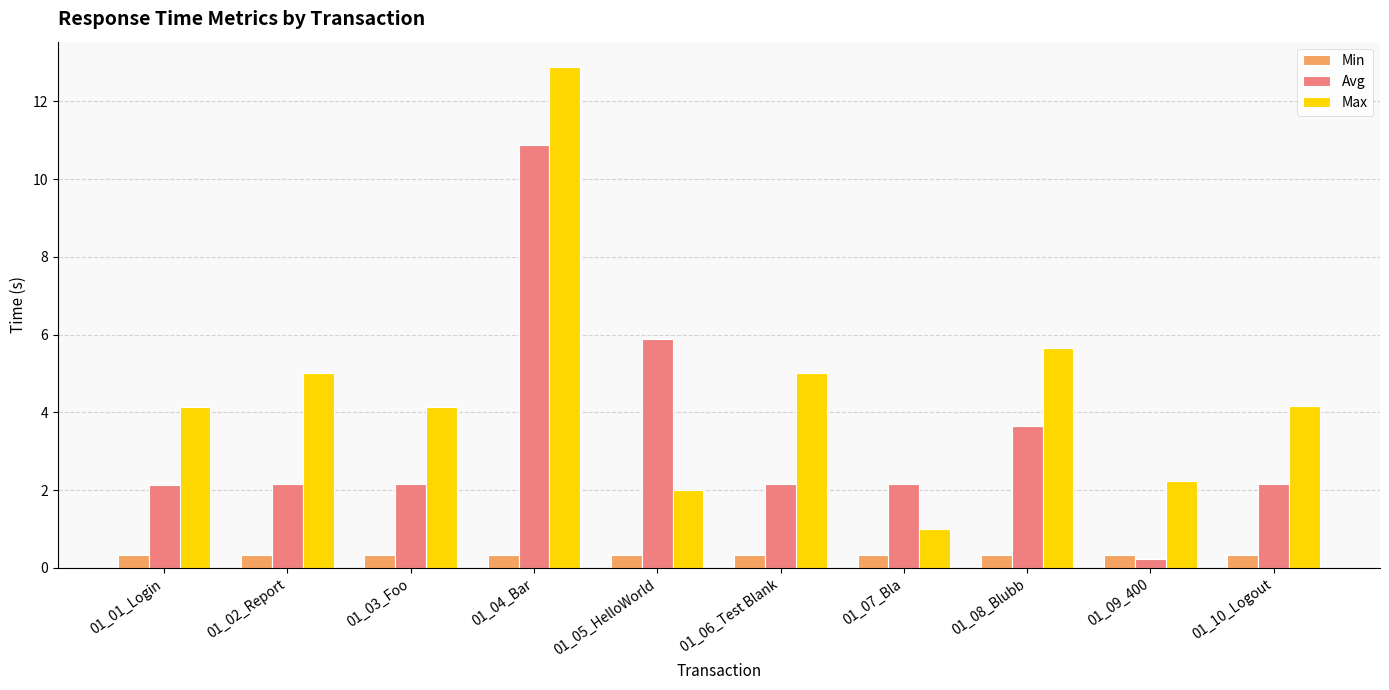

List the series in order of their peak value, highest first.

Max, Avg, Min